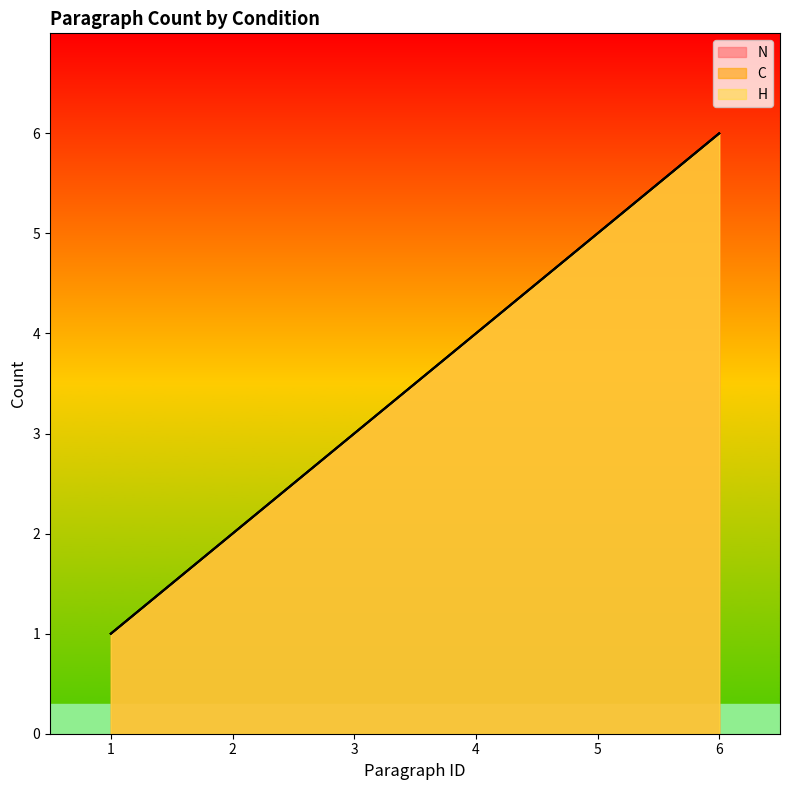

What is the difference between the C values at 4 and 6?

2